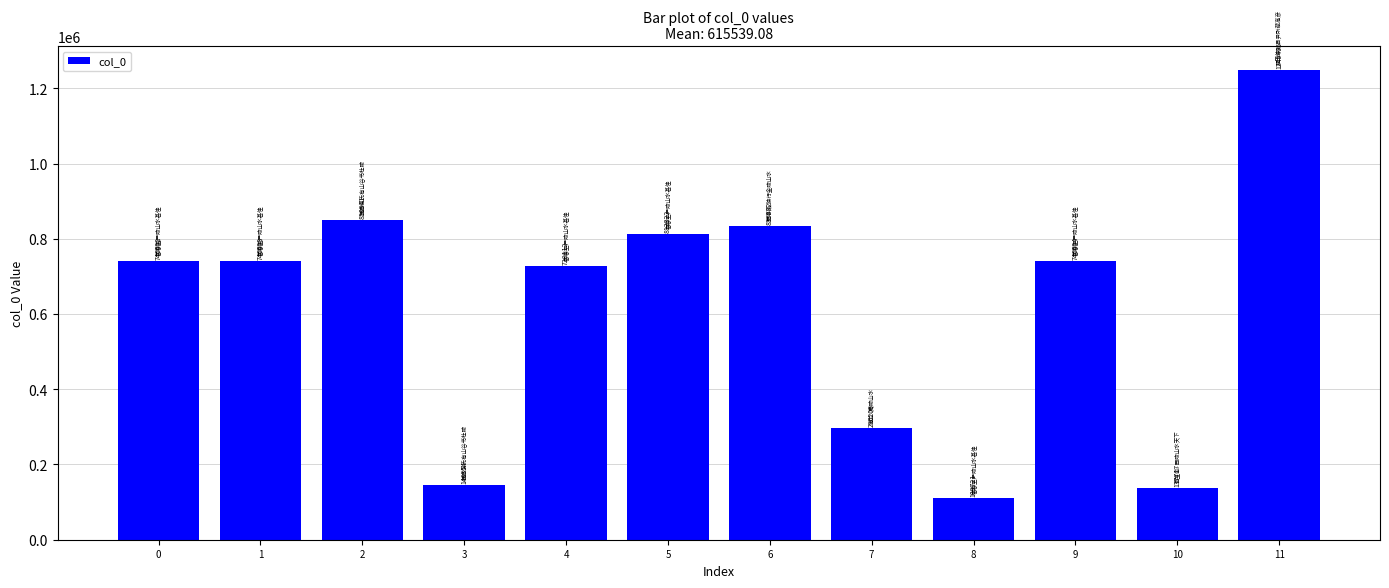

What value does the data have at 6?

833882